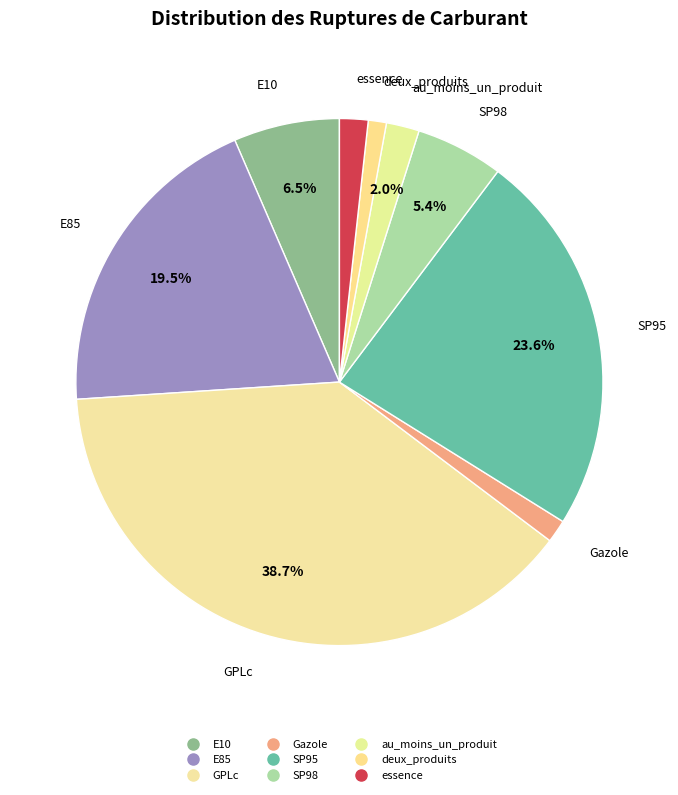

Count the number of slices in the pie.

9